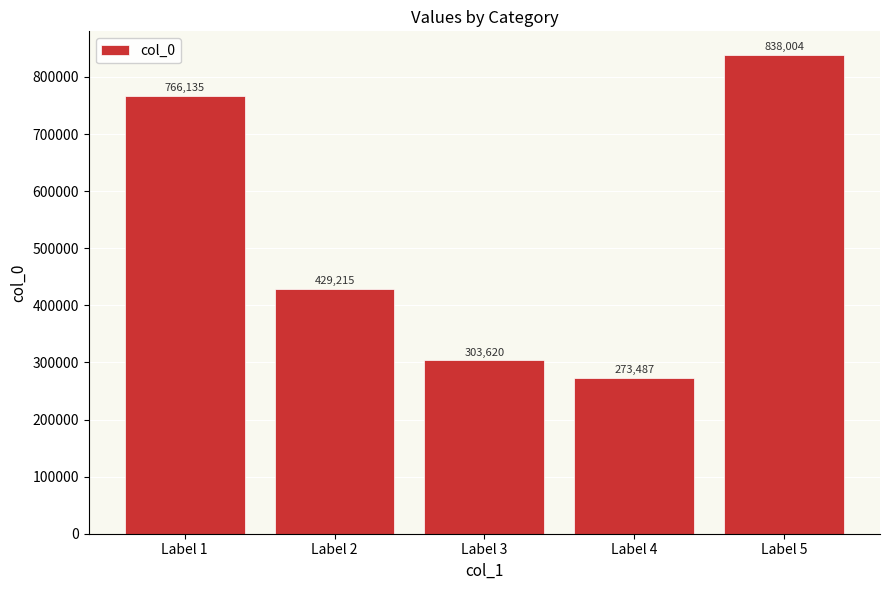

Which category has the highest value across all series?

Label 5